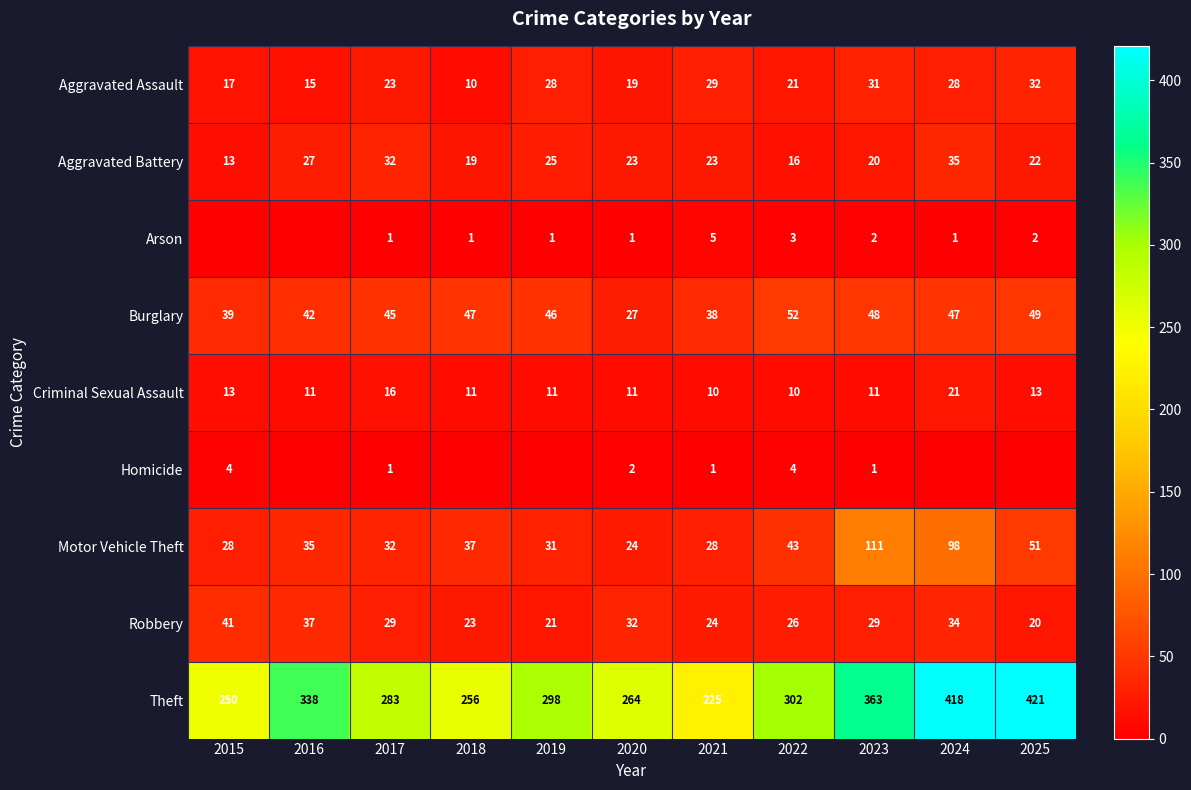

What is the sum of the Theft values at 2025 and 2020?

685